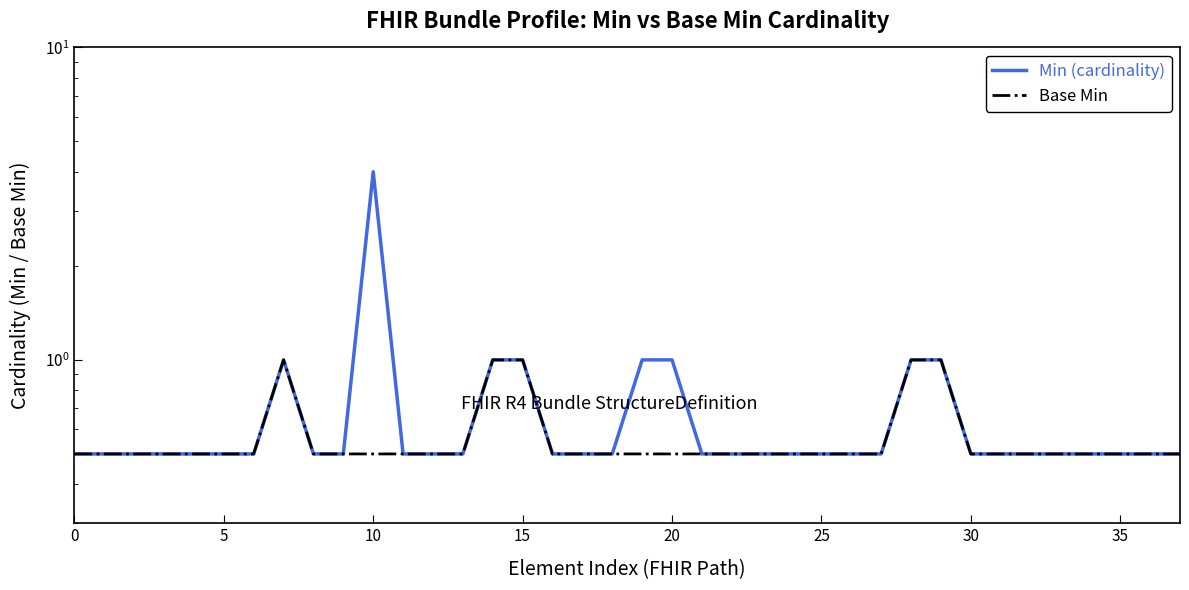

What is the maximum value shown in the chart?

4.0